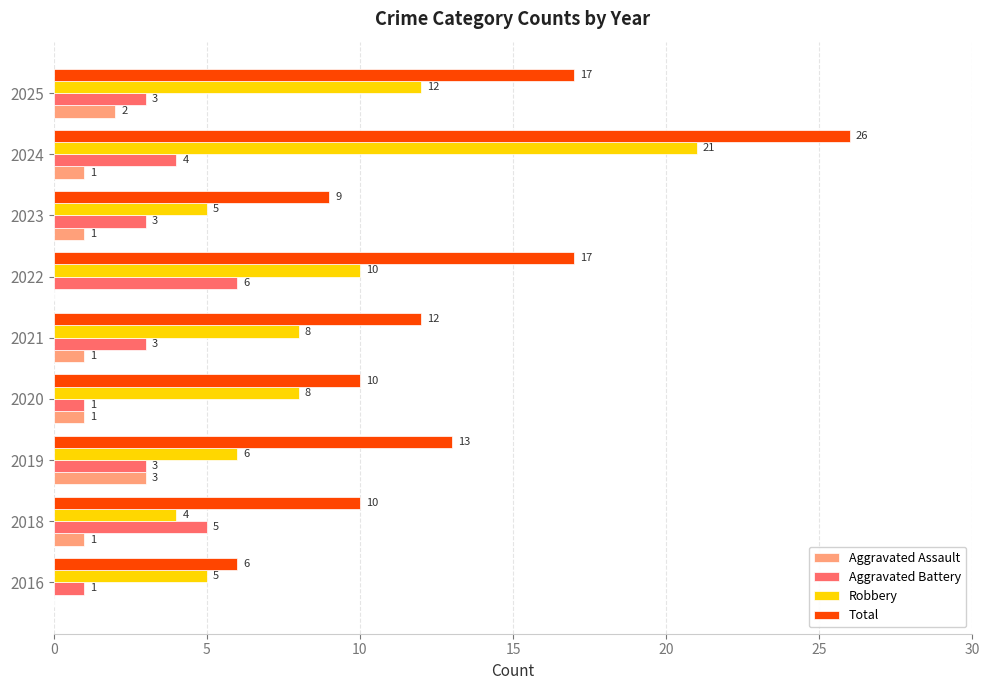

What is the total value across all series at 2019?

25